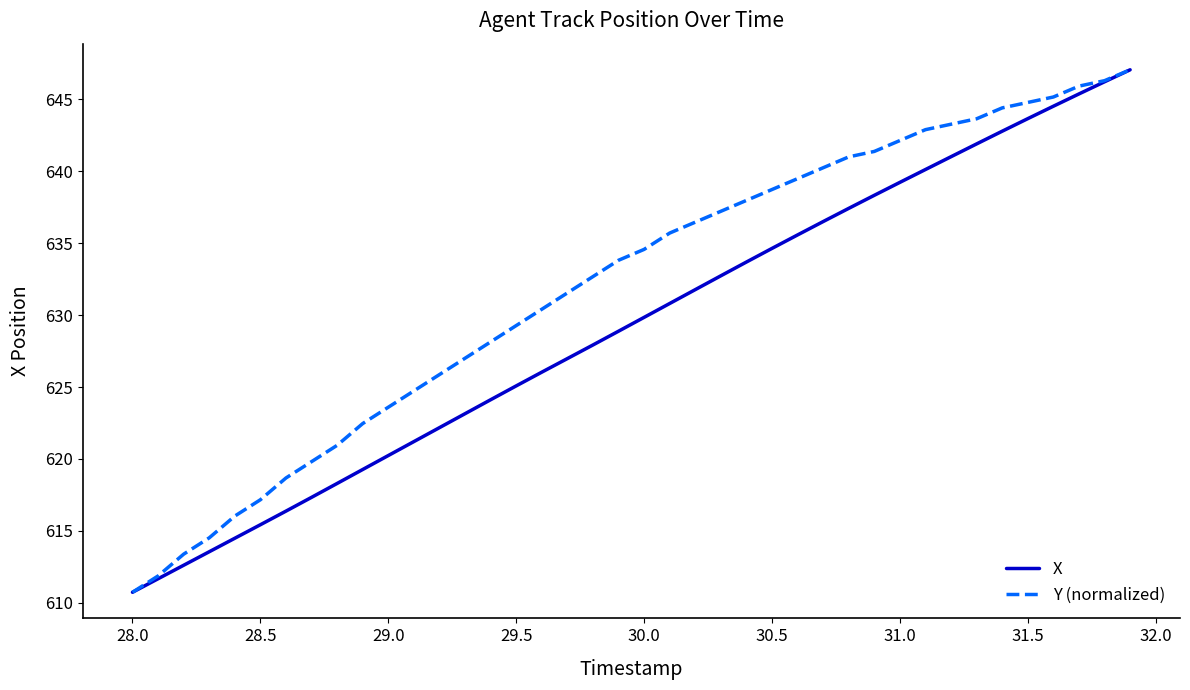

Which series has the largest total across all categories?

Y (normalized)